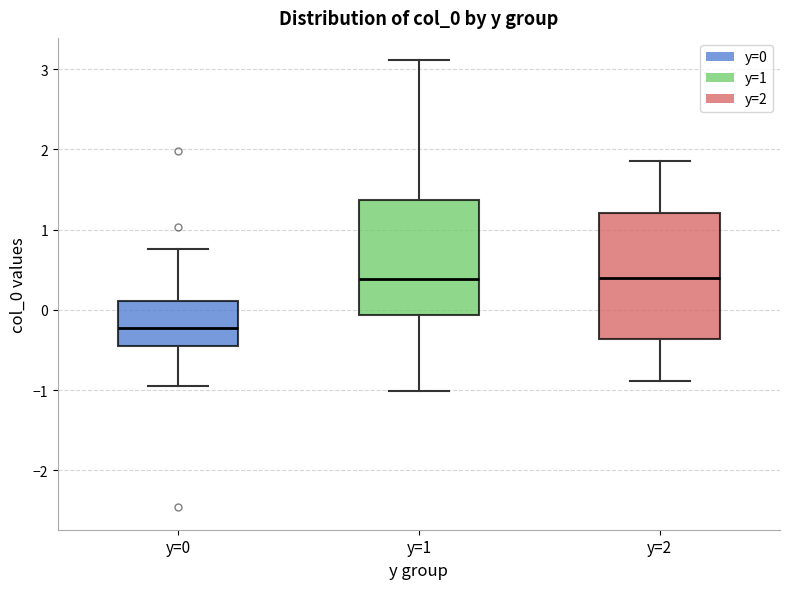

Reading left to right, transcribe this box plot: for each box, give where its median line is, the range the box spans, and where its two whiskers end, as read against the y-axis. The values are not printed on the chart, so give them approximately, as read against the axis.

y=0: median -0.2, box -0.4 to 0.1, whiskers -0.9 to 0.8
y=1: median 0.4, box -0.1 to 1.4, whiskers -1.0 to 3.1
y=2: median 0.4, box -0.4 to 1.2, whiskers -0.9 to 1.9